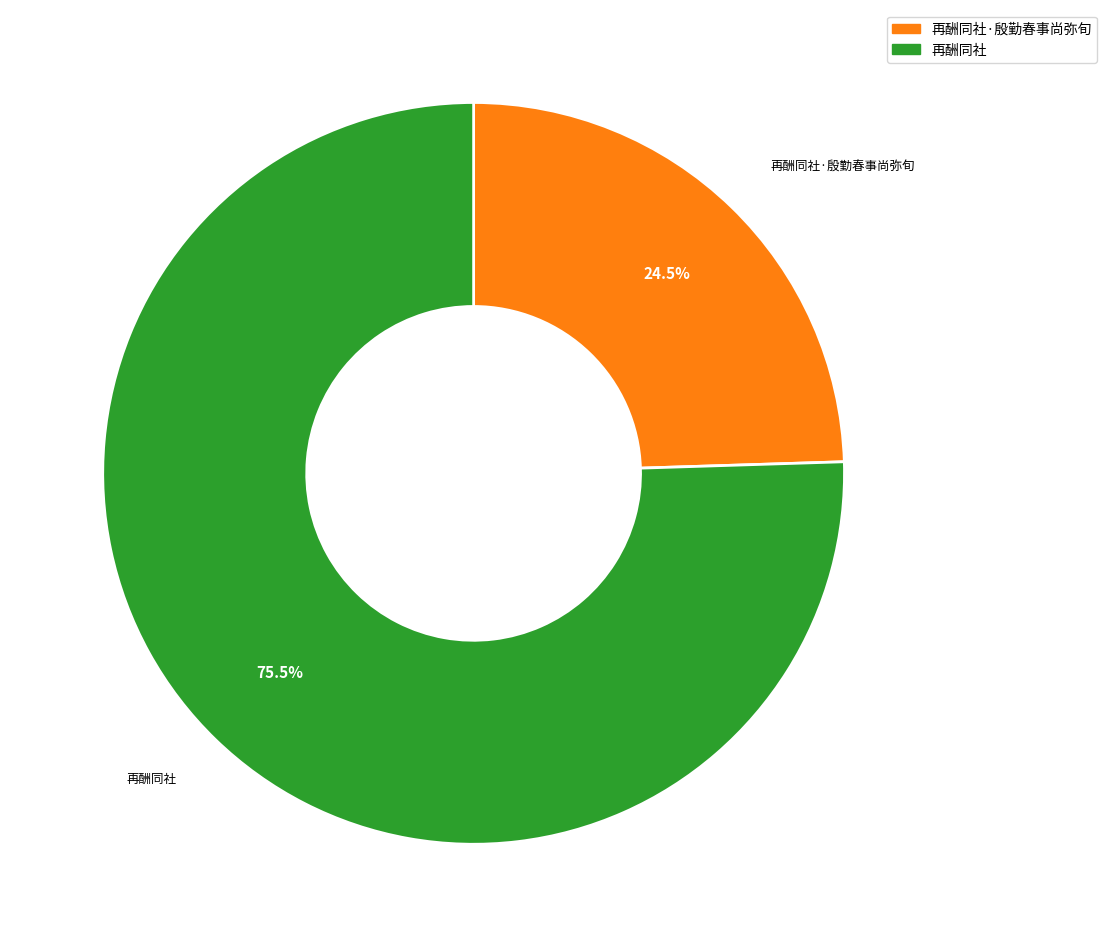

How many slices are in this pie chart?

2